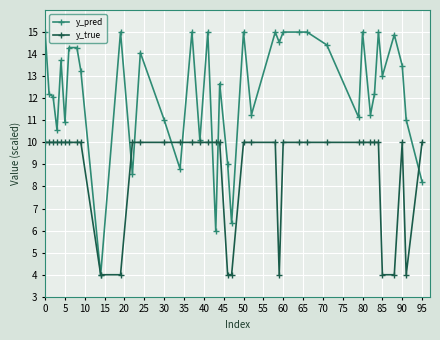

Reading left to right, extract all data points from this chart.

y_pred: 15.0	12.2	12.1	10.6	13.7	10.9	14.3	14.3	13.2	4.0	15.0	8.6	14.1	11.0	8.8	15.0	10.1	15.0	6.0	12.7	9.0	6.3	15.0	11.3	15.0	14.5	15.0	15.0	15.0	14.4	11.1	15.0	11.3	12.2	15.0	13.0	14.9	13.5	11.0	8.2
y_true: 10.0	10.0	10.0	10.0	10.0	10.0	10.0	10.0	10.0	4.0	4.0	10.0	10.0	10.0	10.0	10.0	10.0	10.0	10.0	10.0	4.0	4.0	10.0	10.0	10.0	4.0	10.0	10.0	10.0	10.0	10.0	10.0	10.0	10.0	10.0	4.0	4.0	10.0	4.0	10.0